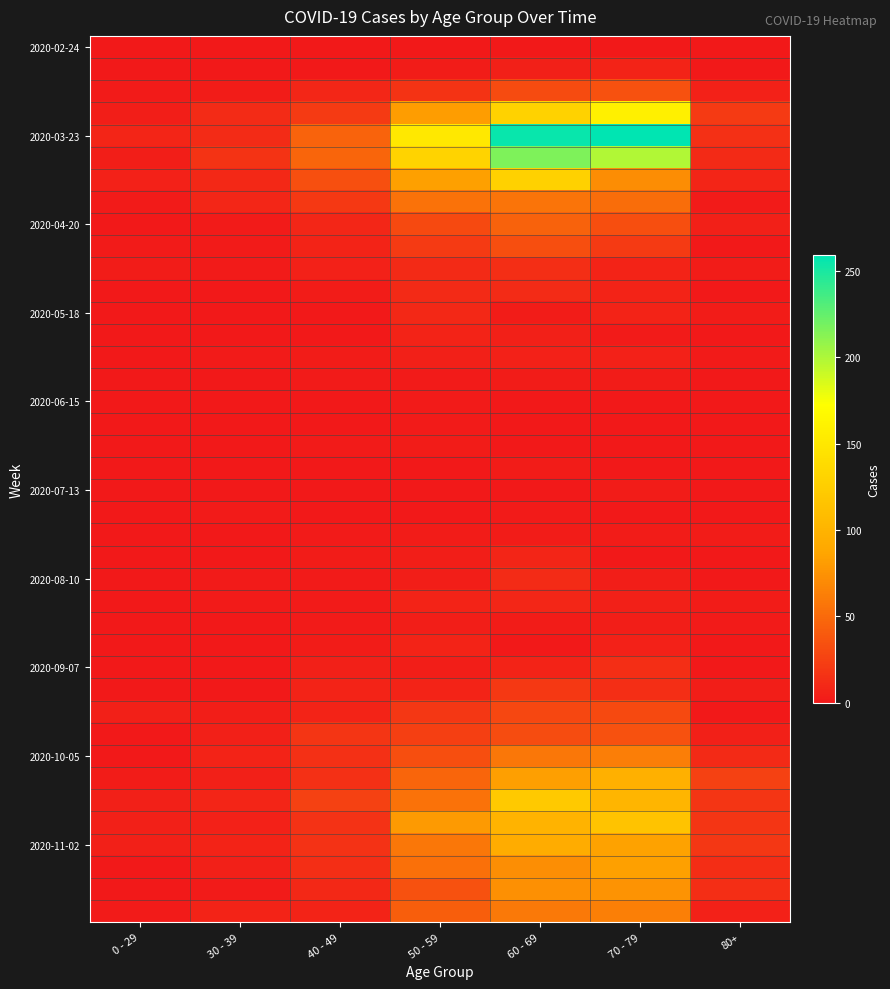

What is the total value across all series at 50 - 59?

1115